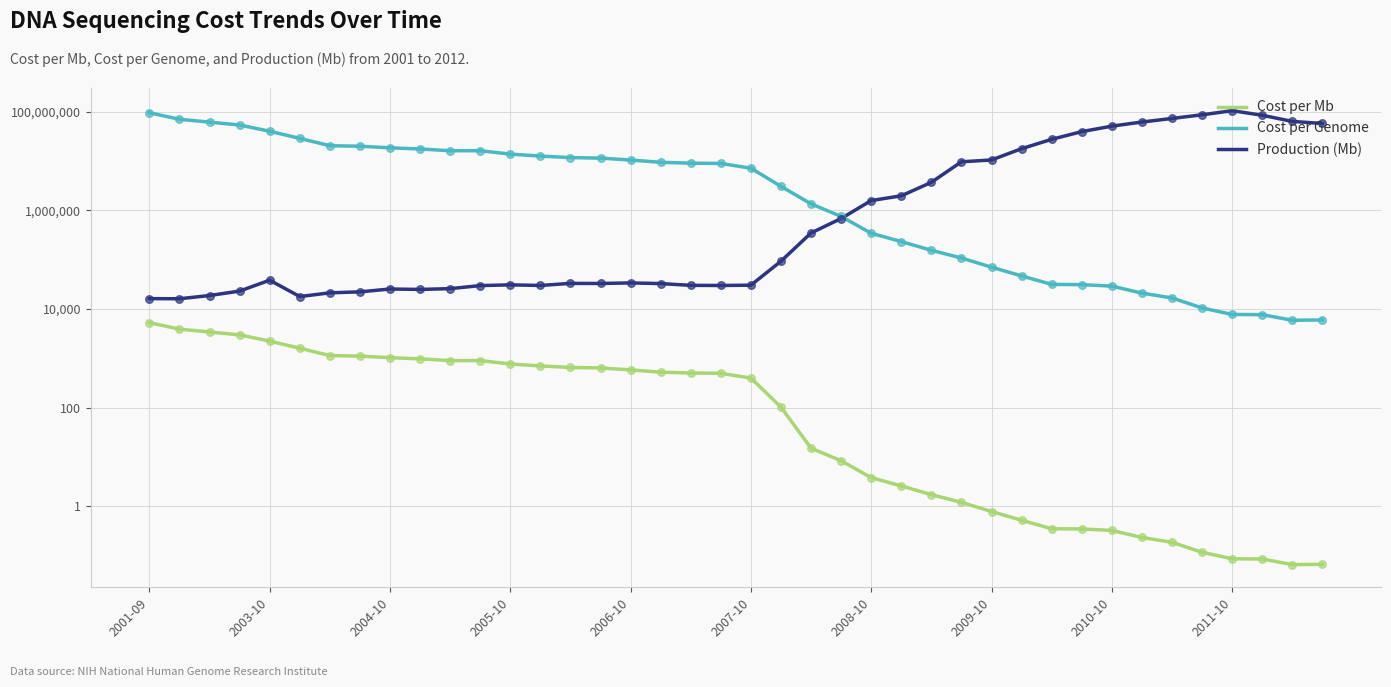

Which series has the widest spread of Y values?

Production (Mb)